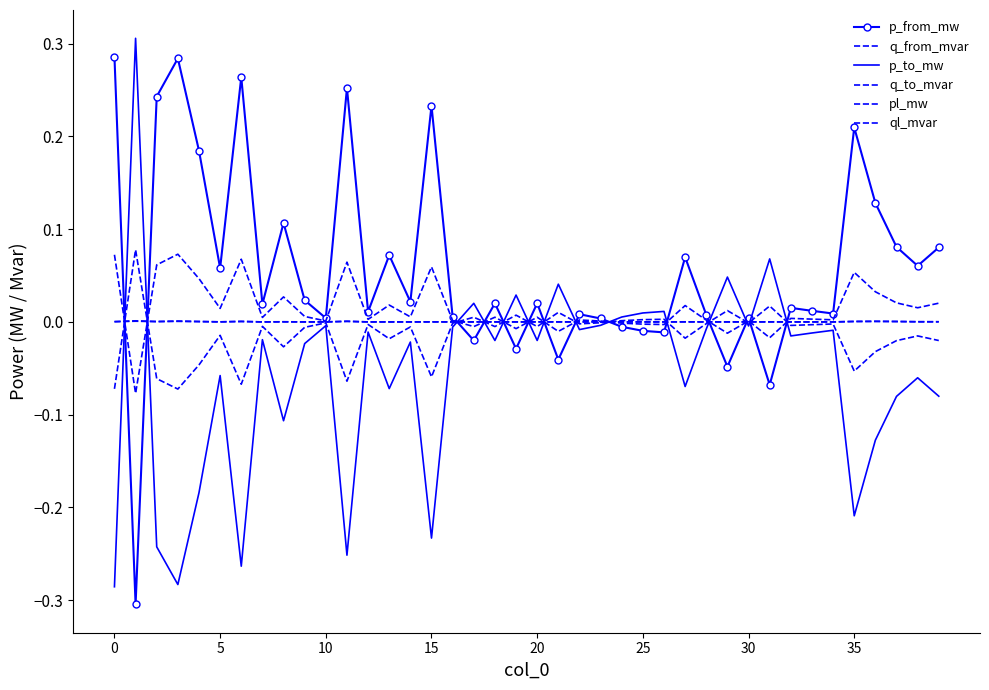

What is the highest value of the q_to_mvar series?

0.1